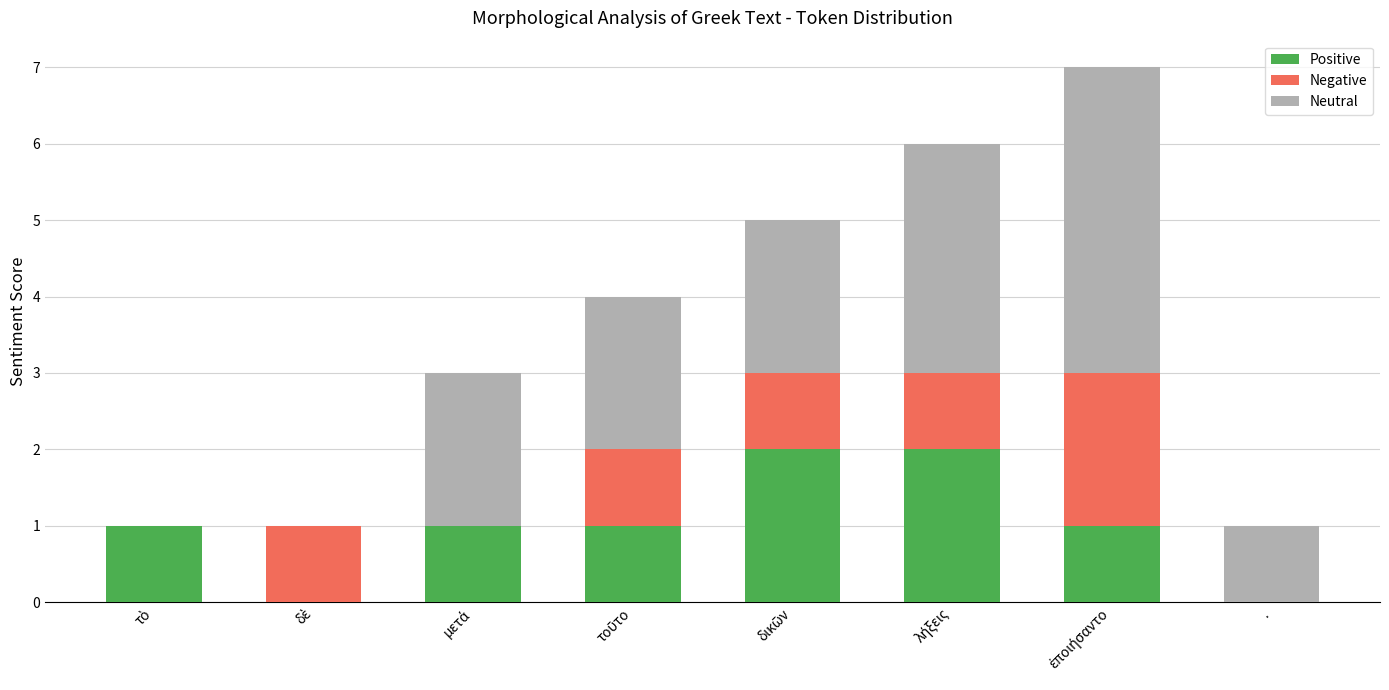

Are the bars grouped side by side (vs. stacked)?

No